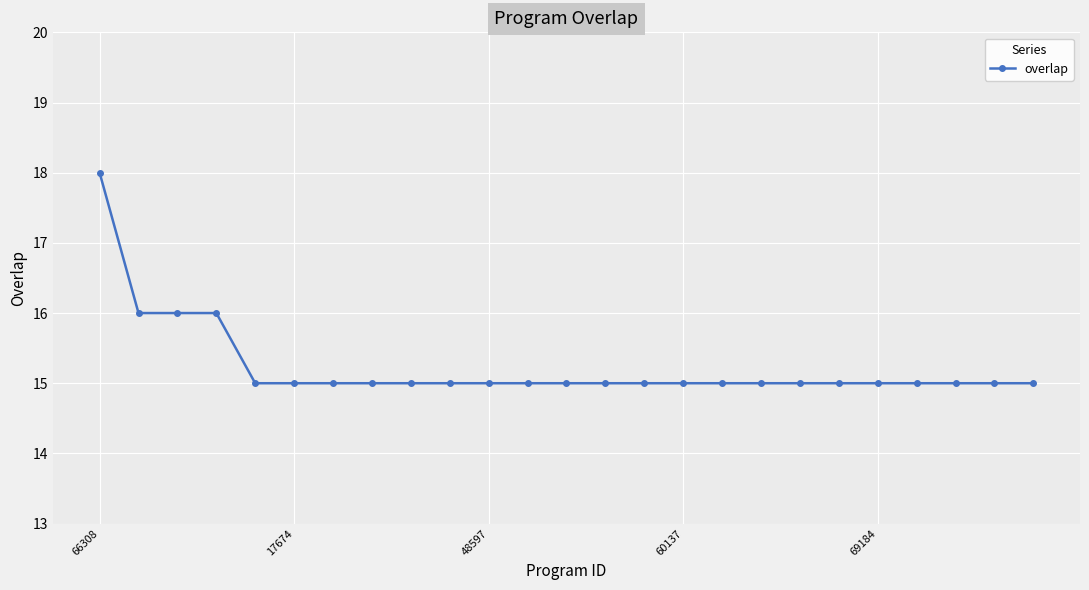

What is the difference between the maximum and minimum values?

3